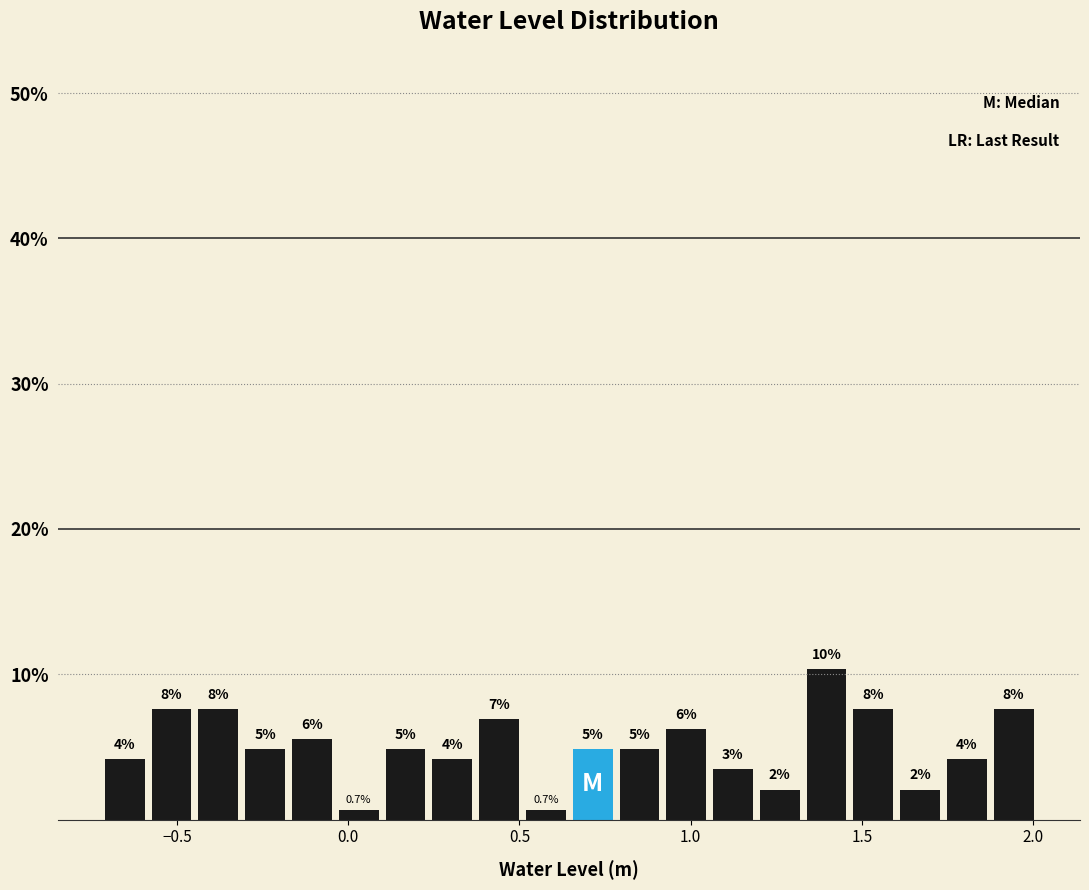

Read against the x-axis, roughly where is the centre of the tallest bar?

1.40